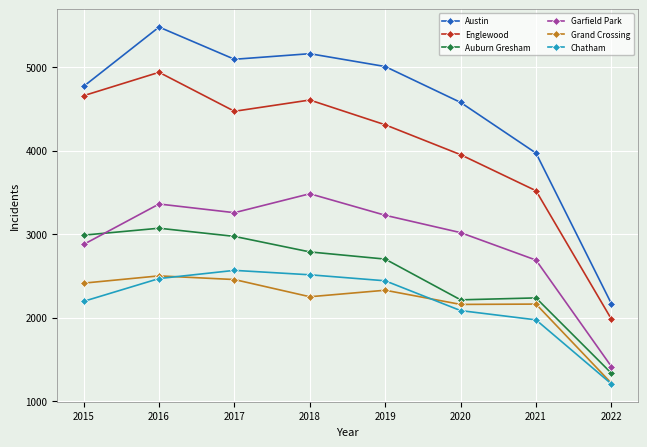

Which series has the largest range (max minus min)?

Austin